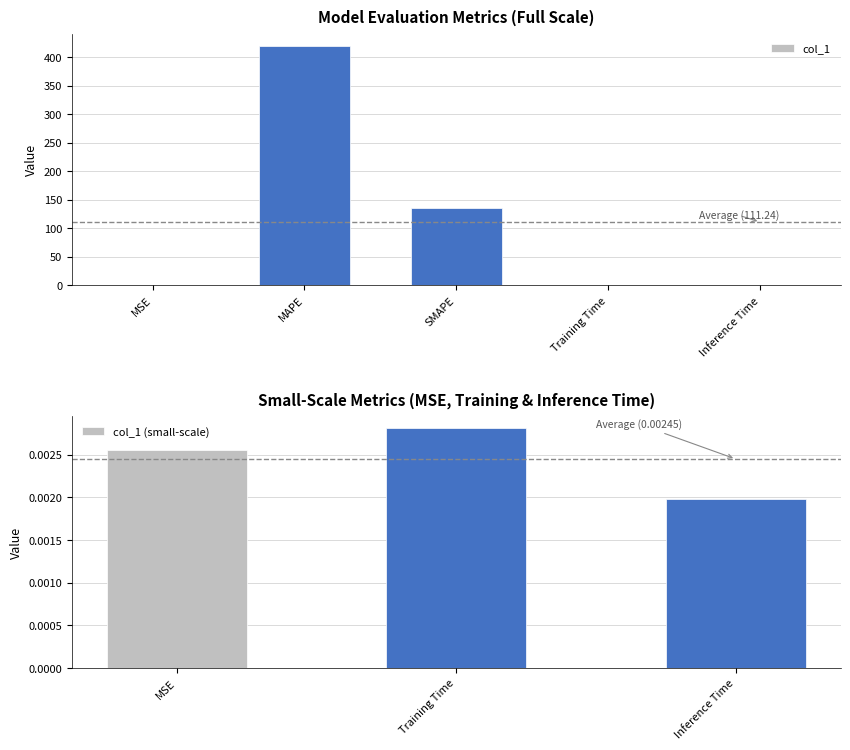

What is the label of the 3rd bar from the right?

SMAPE